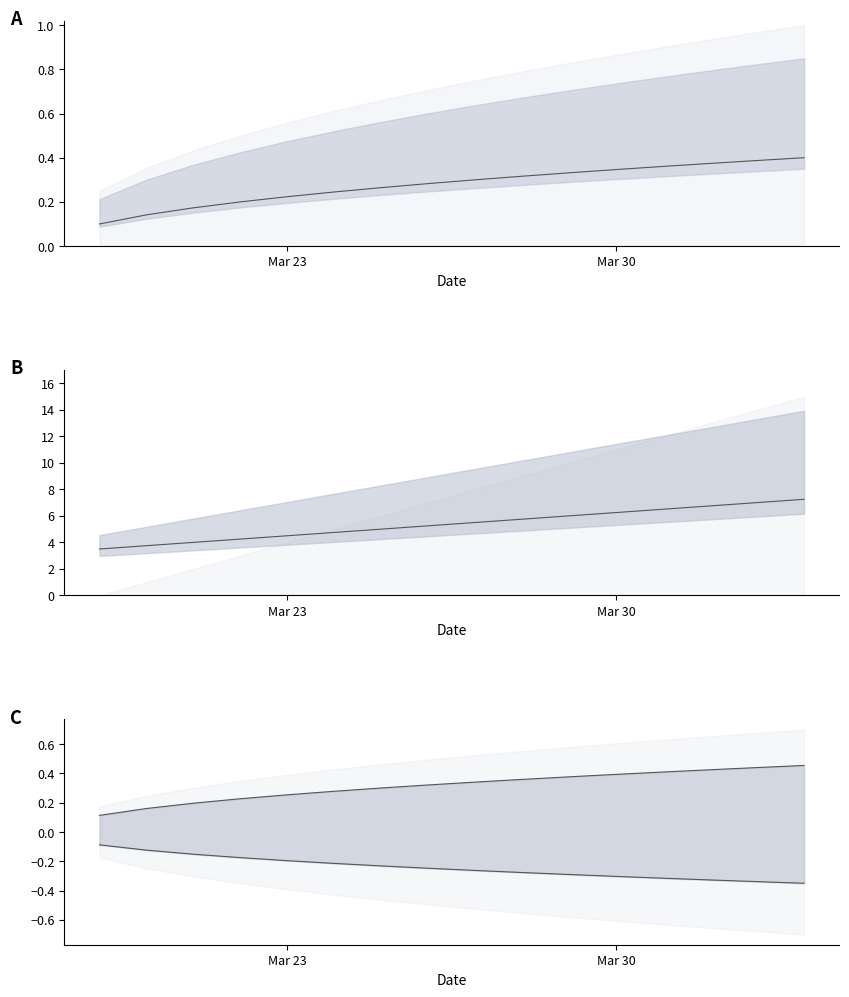

True or false: upper estimate and estimate intersect in this chart.

False